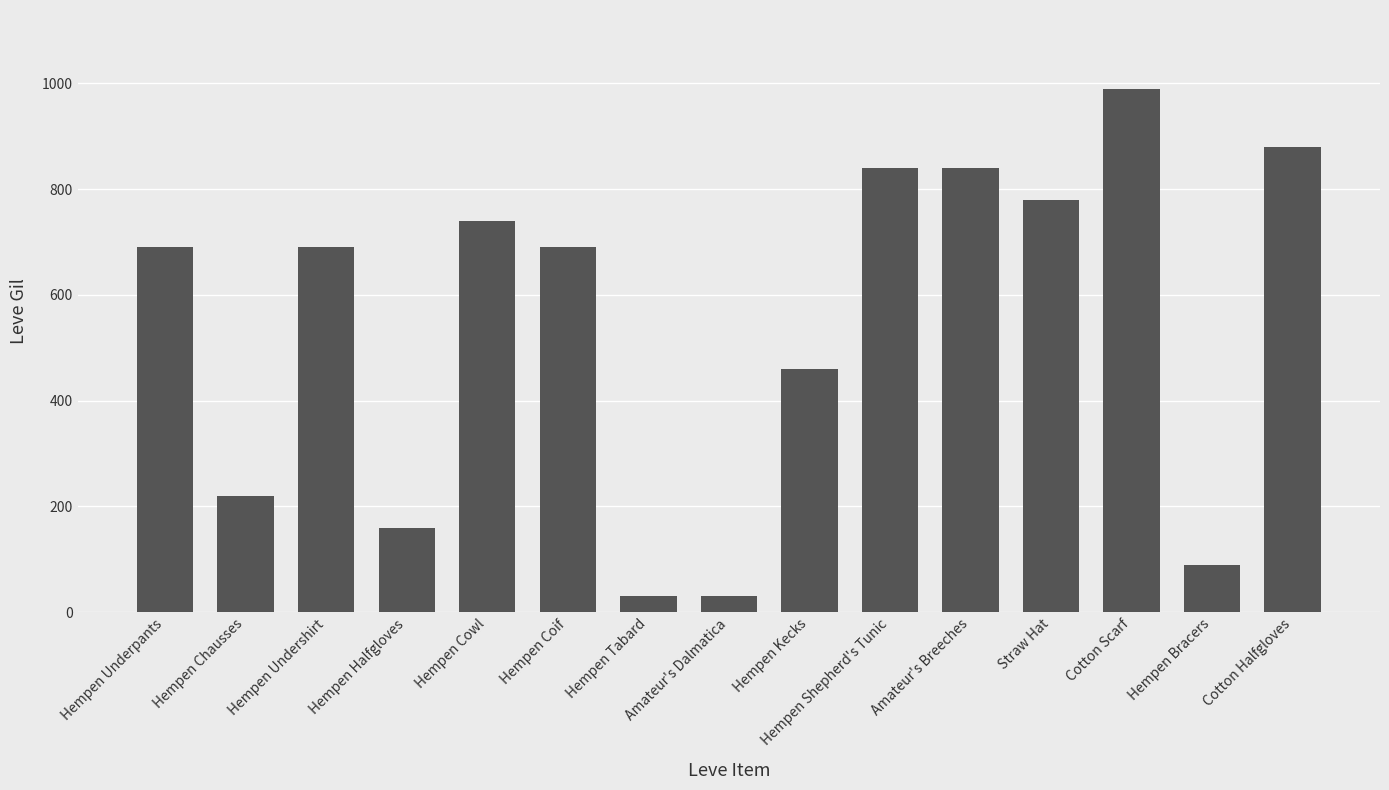

What is the maximum value shown in the chart?

990